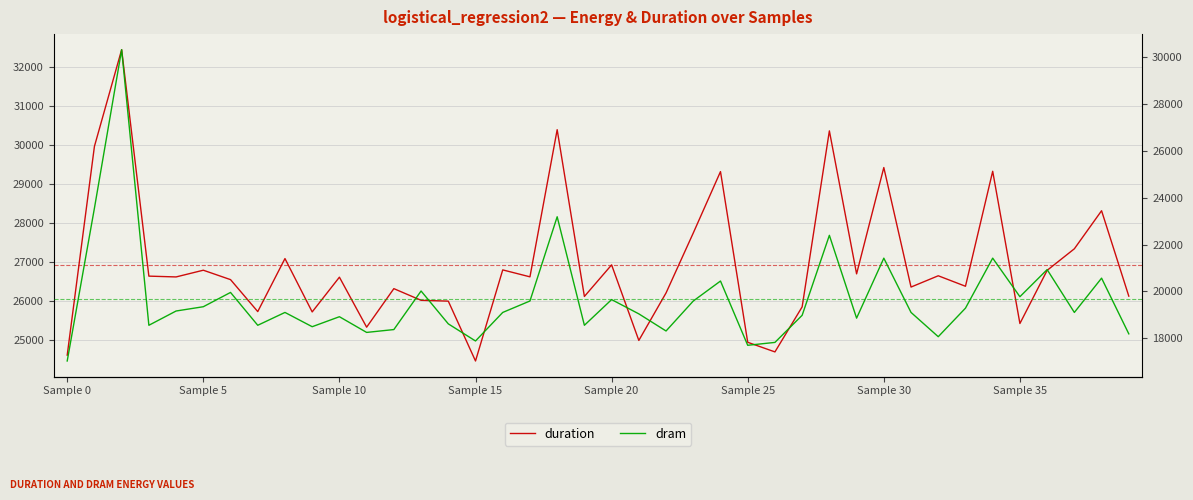

At which category does the chart reach its minimum across all series?

Sample 0